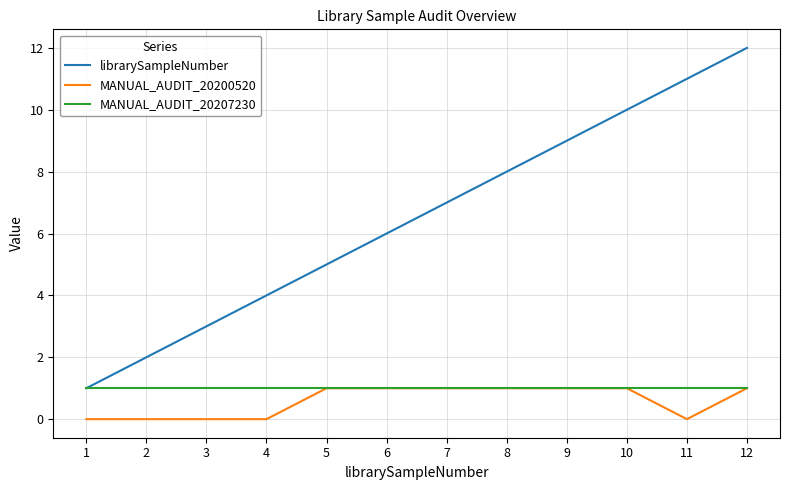

Reading right to left, what are all the values shown in this chart?

librarySampleNumber: 12=12	11=11	10=10	9=9	8=8	7=7	6=6	5=5	4=4	3=3	2=2	1=1
MANUAL_AUDIT_20200520: 12=1	11=0	10=1	9=1	8=1	7=1	6=1	5=1	4=0	3=0	2=0	1=0
MANUAL_AUDIT_20207230: 12=1	11=1	10=1	9=1	8=1	7=1	6=1	5=1	4=1	3=1	2=1	1=1